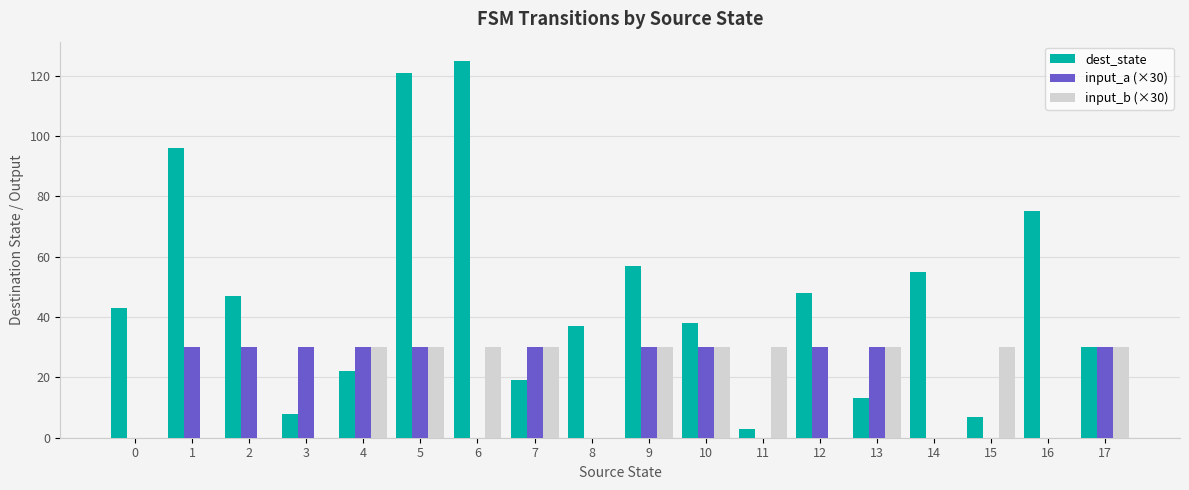

Reading right to left, list all the values displayed in this chart.

dest_state: 30	75	7	55	13	48	3	38	57	37	19	125	121	22	8	47	96	43
input_a (×30): 30	0	0	0	30	30	0	30	30	0	30	0	30	30	30	30	30	0
input_b (×30): 30	0	30	0	30	0	30	30	30	0	30	30	30	30	0	0	0	0